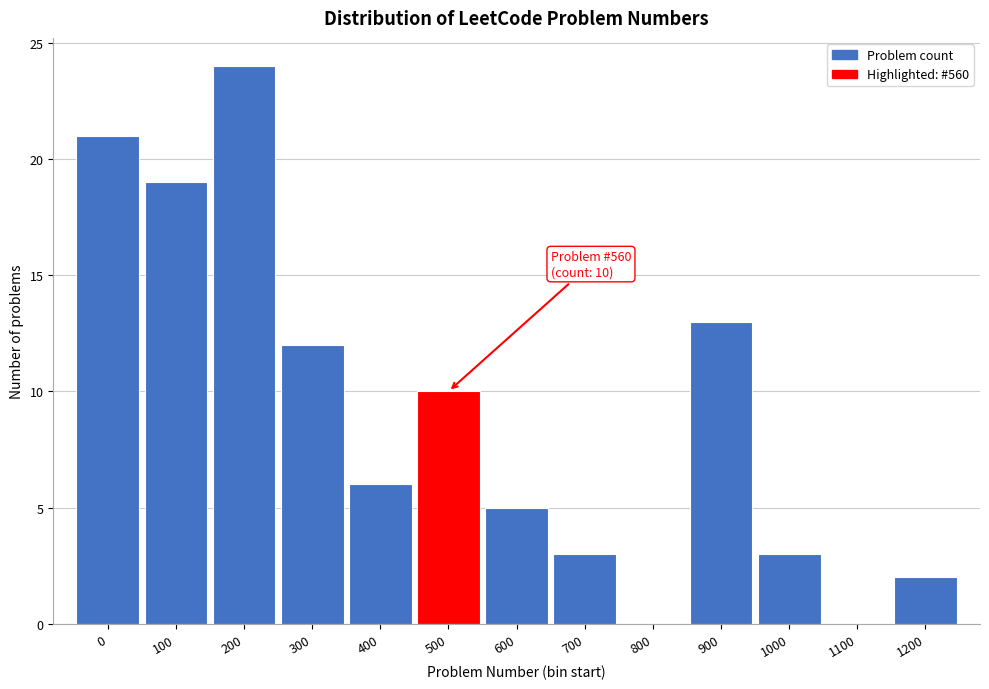

Reading left to right, what are all the values shown in this chart?

0=21	100=19	200=24	300=12	400=6	500=10	600=5	700=3	800=0	900=13	1000=3	1100=0	1200=2